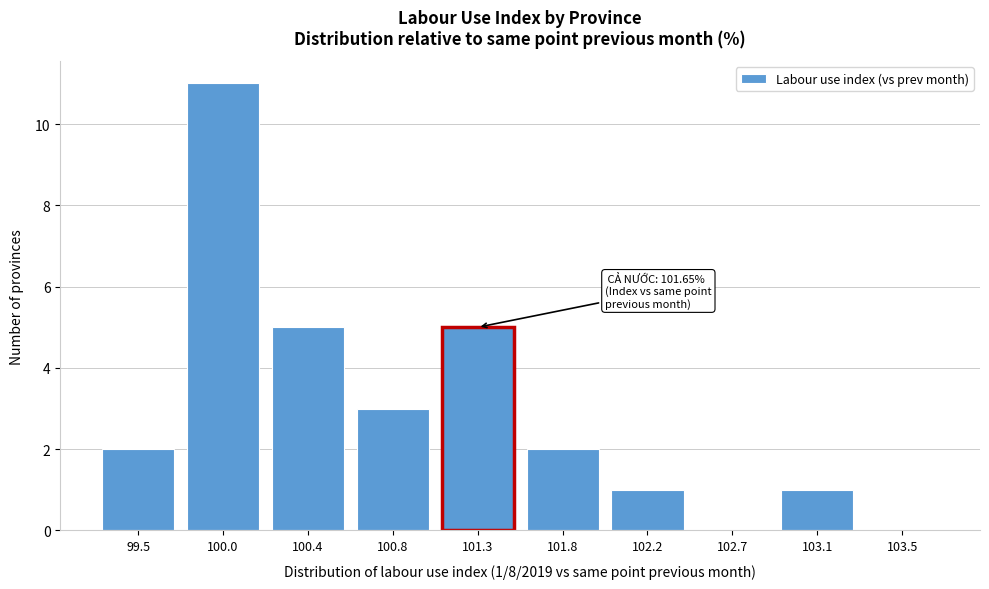

Reading left to right, list all the values displayed in this chart.

99.5=2	100.0=11	100.4=5	100.8=3	101.3=5	101.8=2	102.2=1	102.7=0	103.1=1	103.5=0